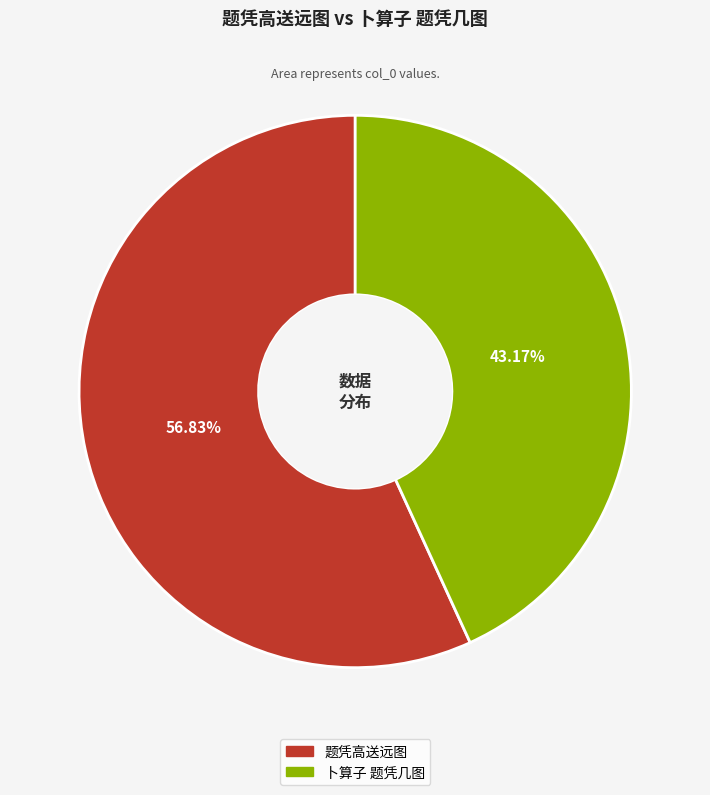

Rank the categories by value from lowest to highest.

卜算子 题凭几图, 题凭高送远图